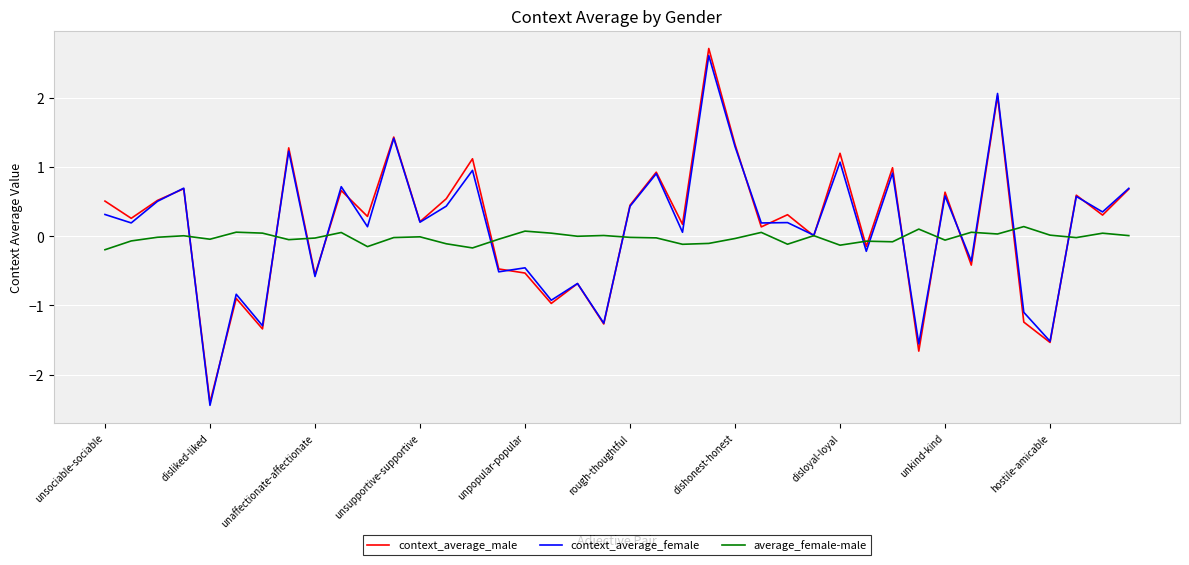

True or false: context_average_female has more than 0 points higher than both neighbors.

True